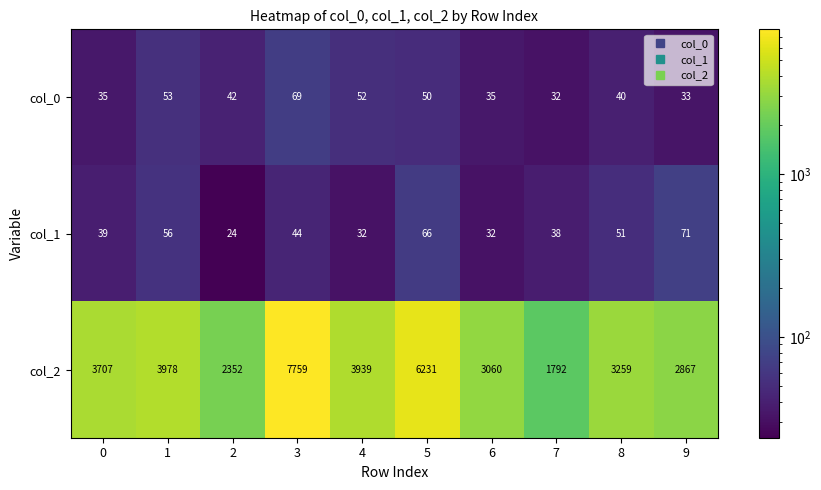

Which category has the highest value across all series?

3